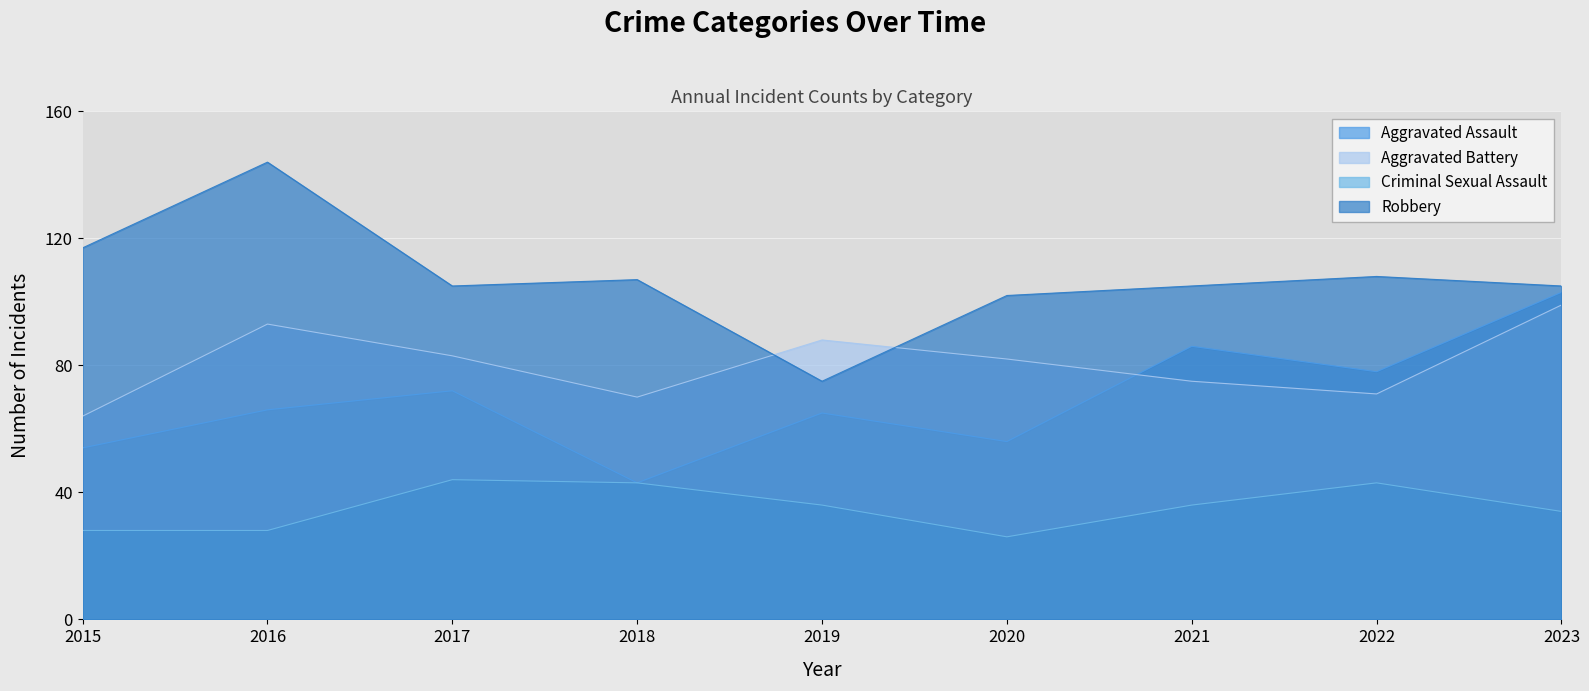

Reading left to right, extract all data points from this chart.

Aggravated Assault: 54	66	72	43	65	56	86	78	103
Aggravated Battery: 64	93	83	70	88	82	75	71	99
Criminal Sexual Assault: 28	28	44	43	36	26	36	43	34
Robbery: 117	144	105	107	75	102	105	108	105